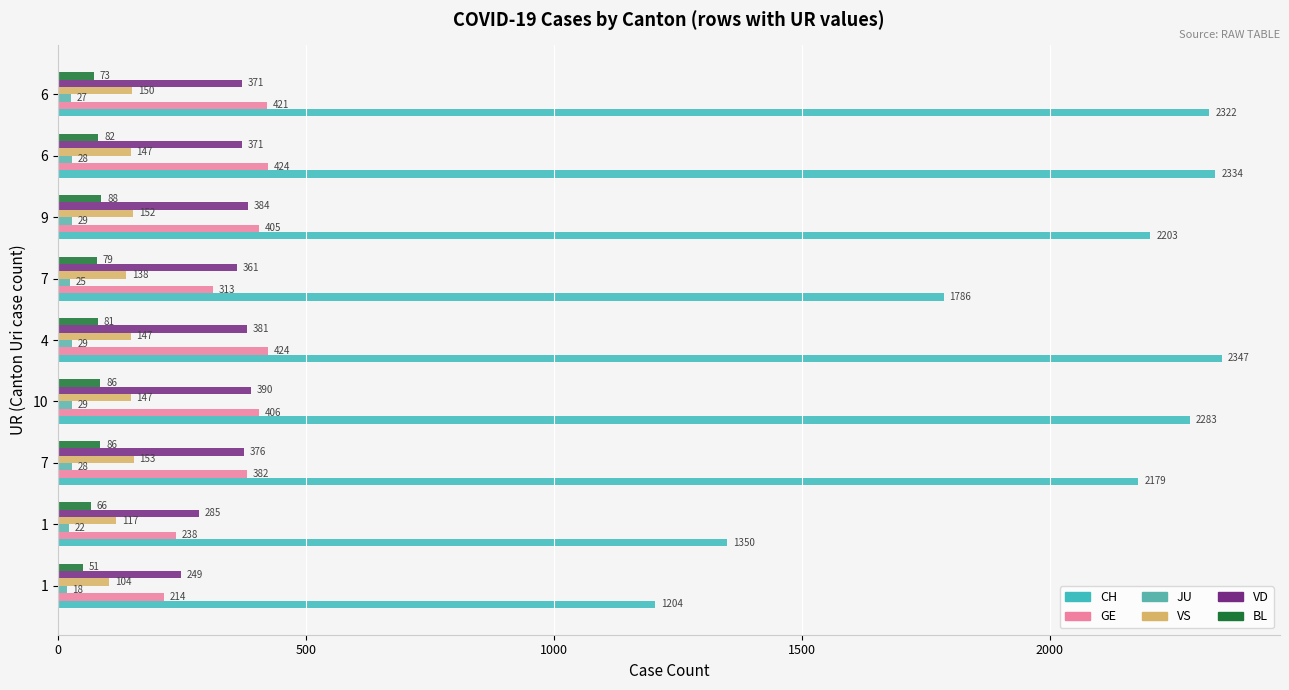

Which has a higher value, 9 or 6?

6